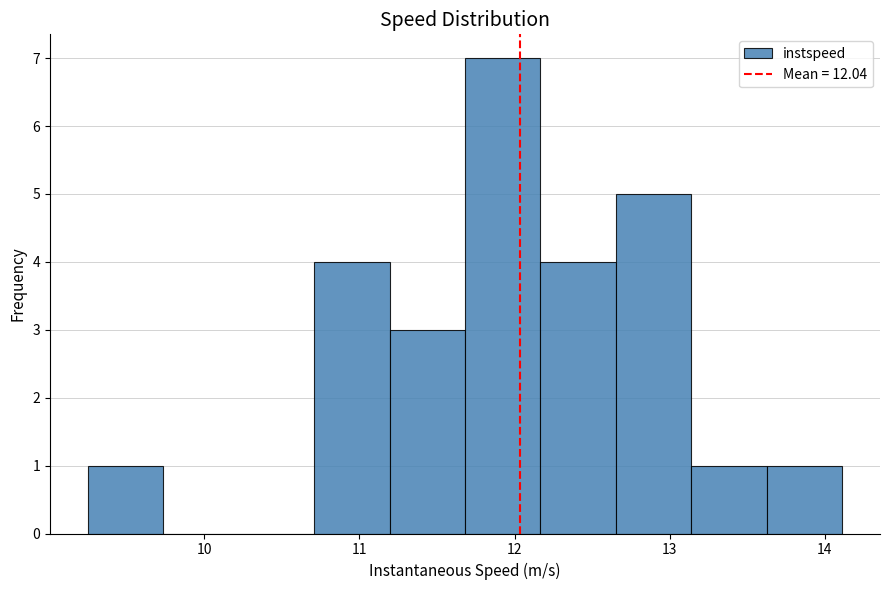

How tall is the bar that spans 9.2 to 9.7 on the x-axis? Neither the bar edges nor the heights are printed on the chart, so give them approximately, as read against the axes.

1